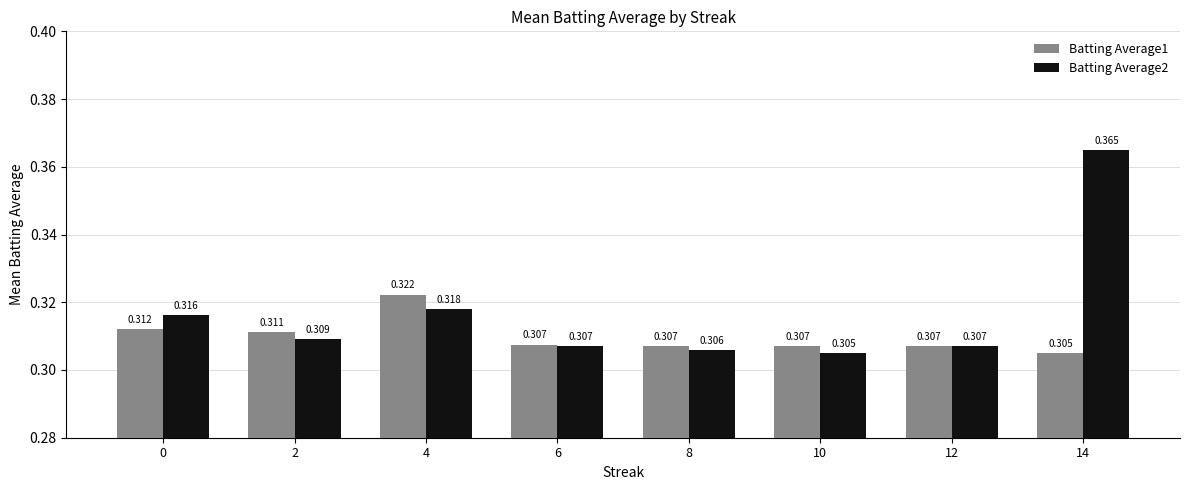

Rank the series by their maximum value, from highest to lowest.

Batting Average2, Batting Average1